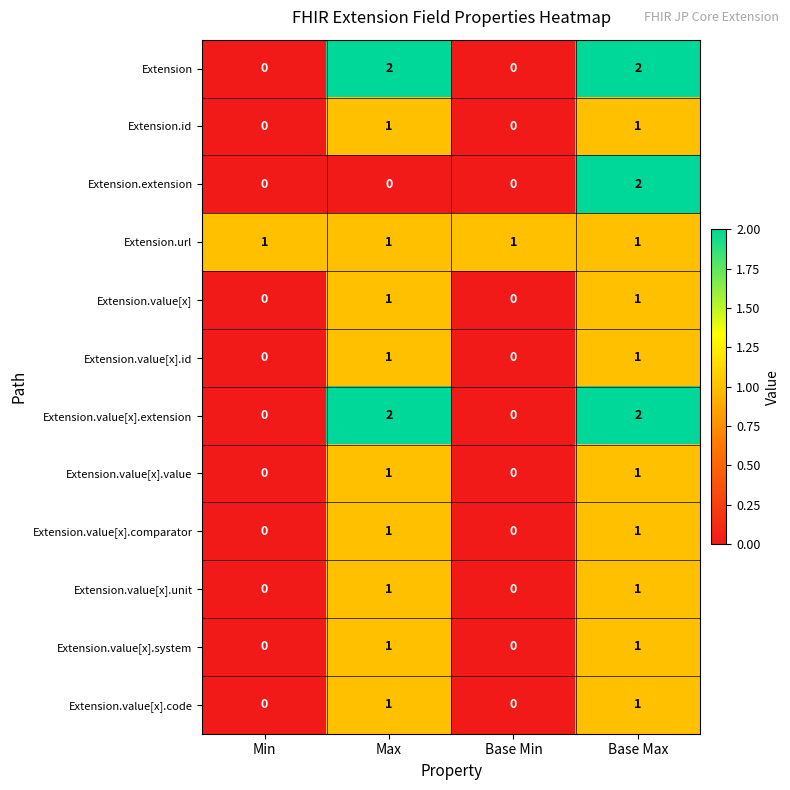

What is the greatest value displayed?

2